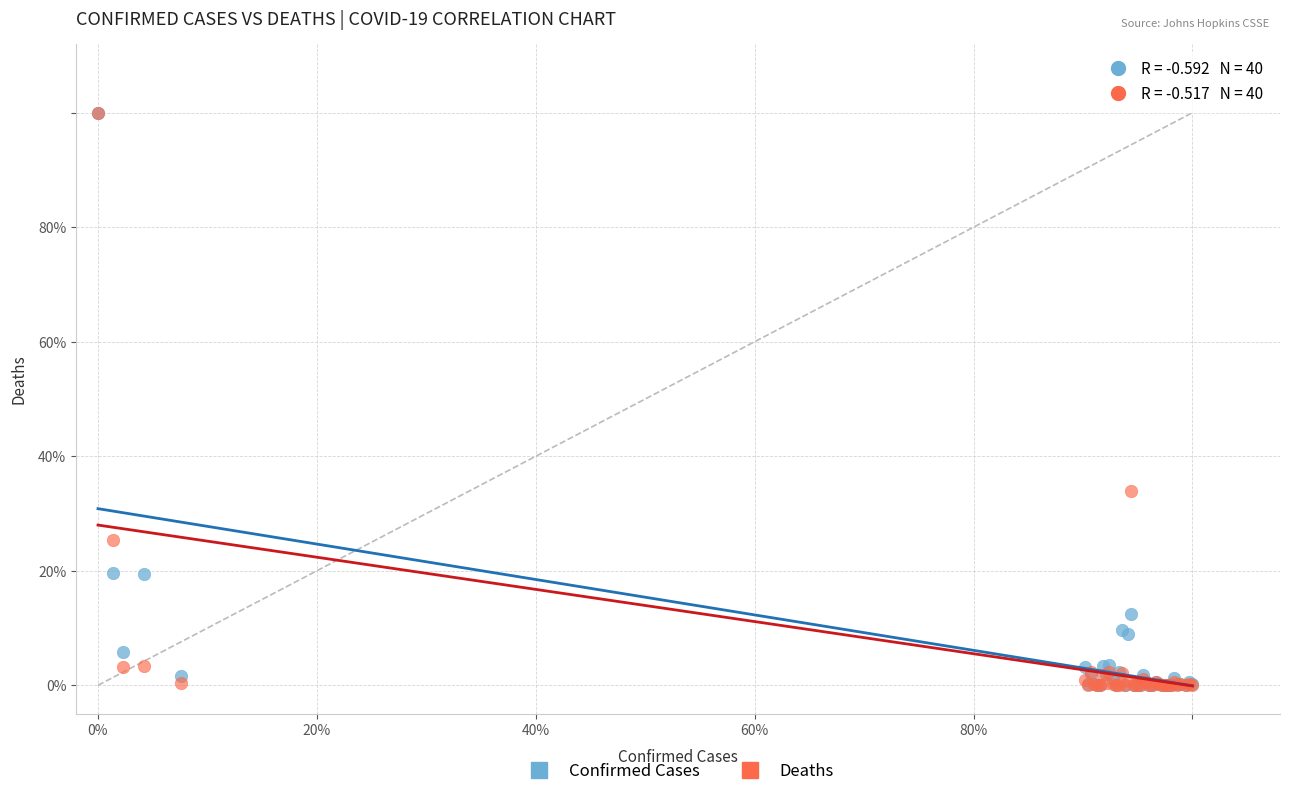

Which series has the largest Y range (max minus min)?

Deaths